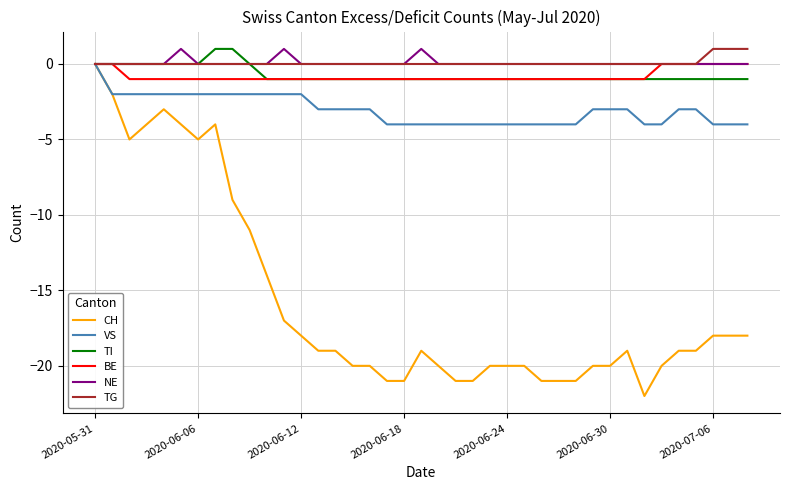

How many categories are shown in the chart?

39